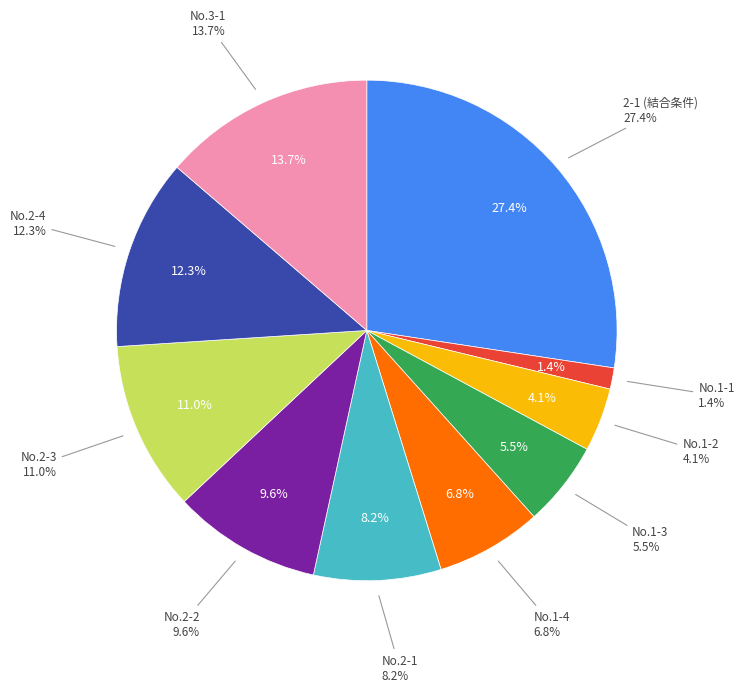

Does No.1-4 represent more than half of the total?

No